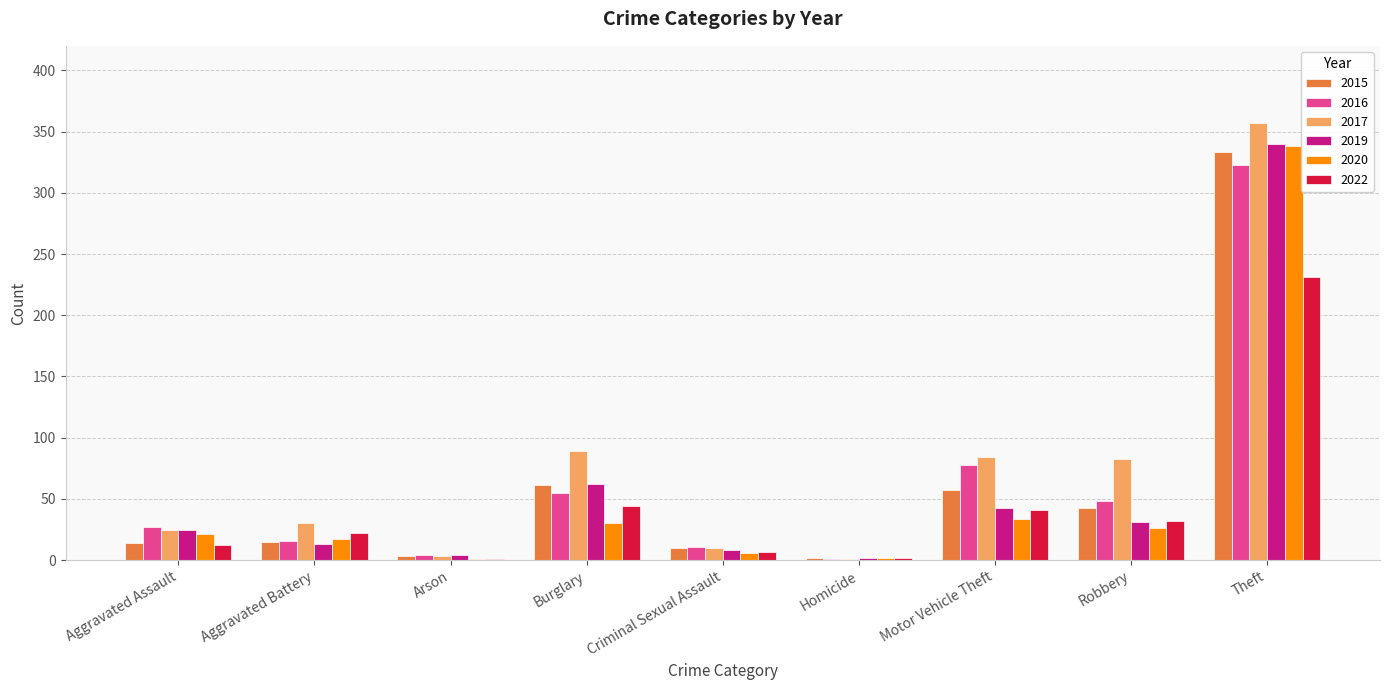

What is the total value across all series at Aggravated Battery?

113